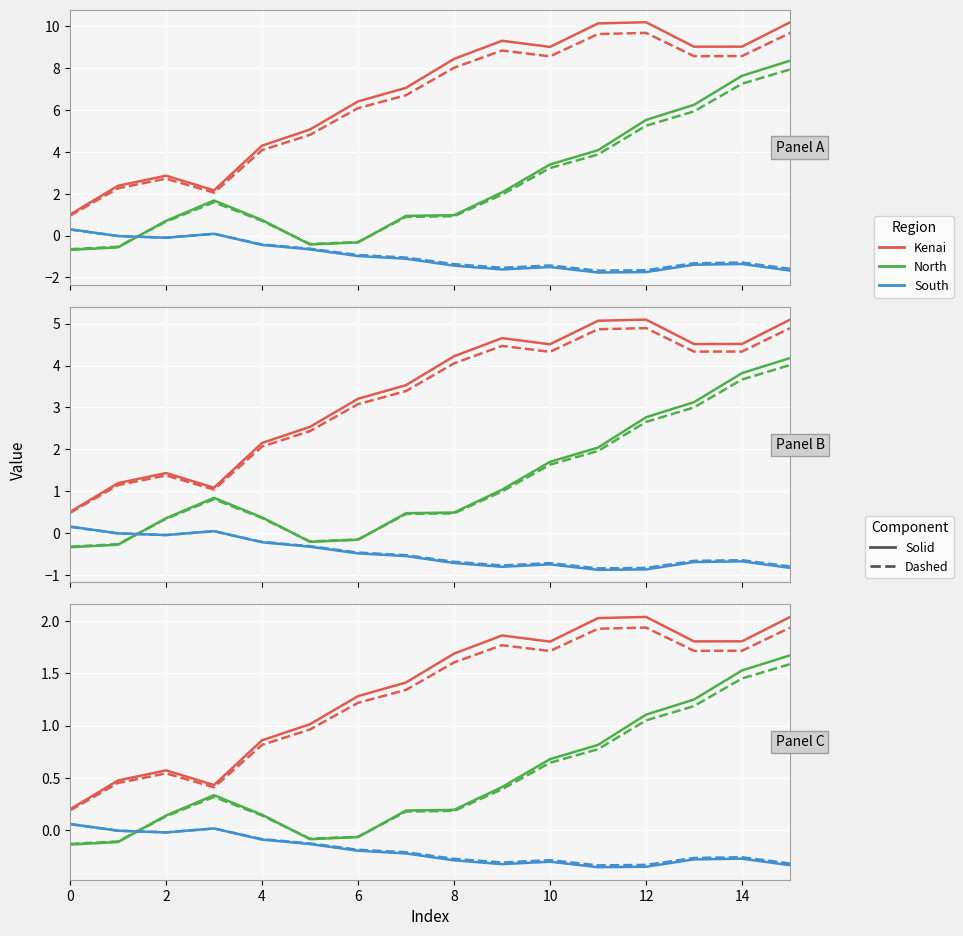

True or false: col_2 and col_1 cross at least once.

True